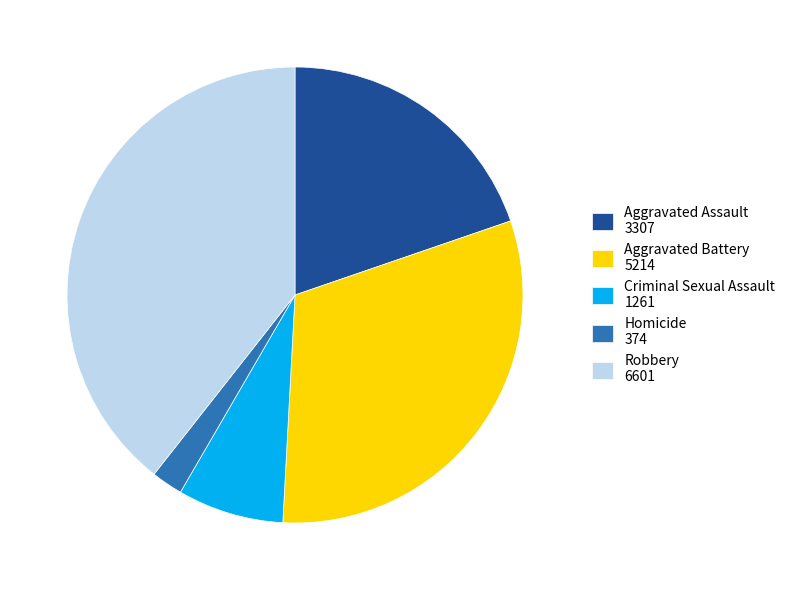

How many segments does this pie chart have?

5